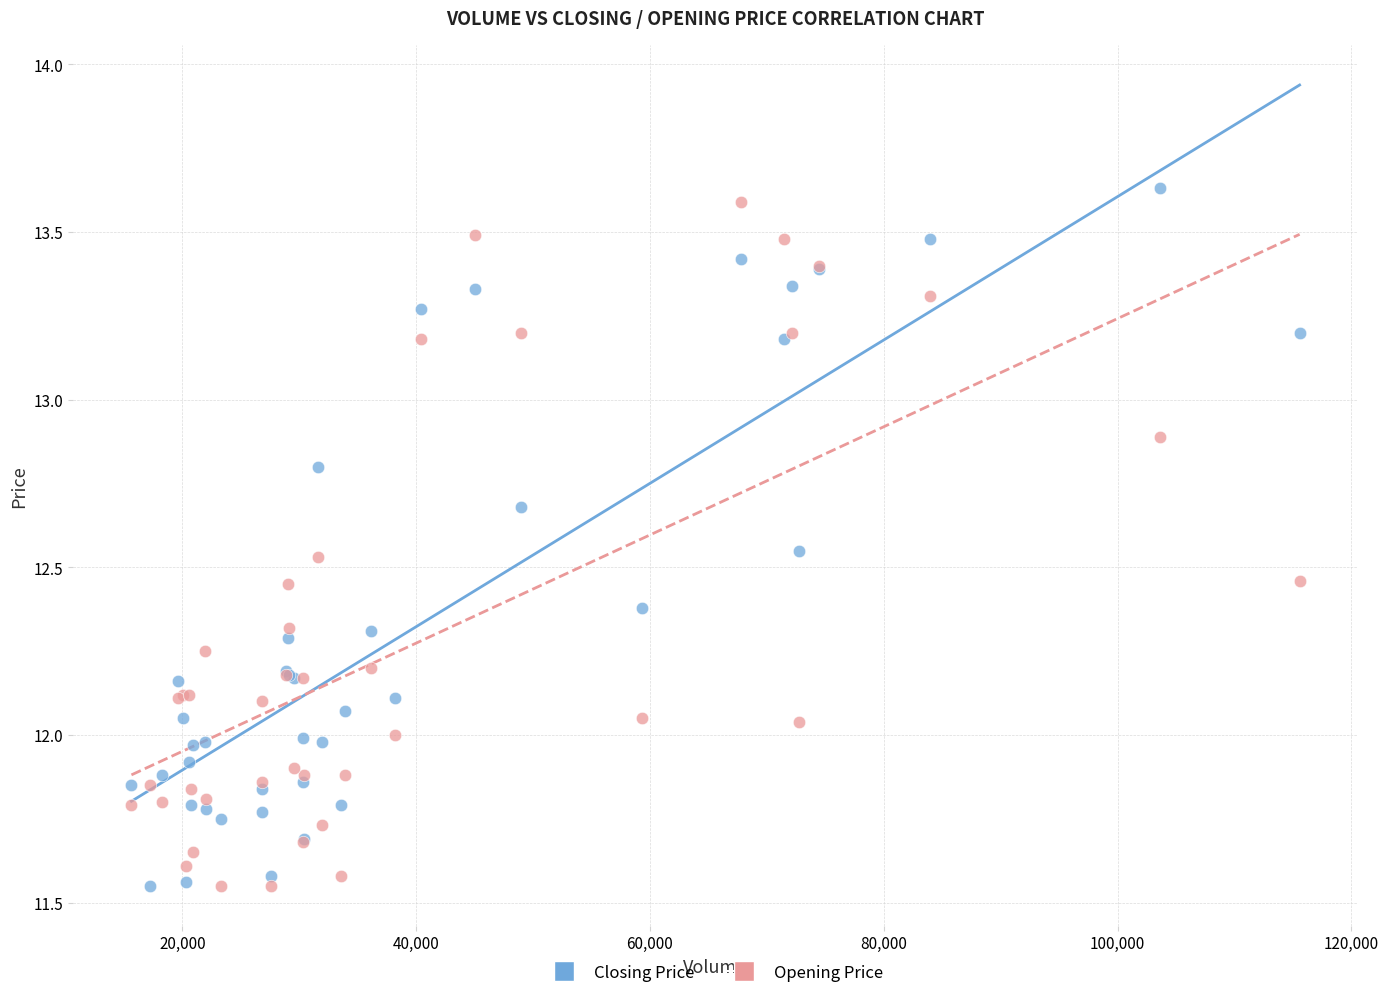

What is the X range (max minus min) for the scatter plot?

99929.0